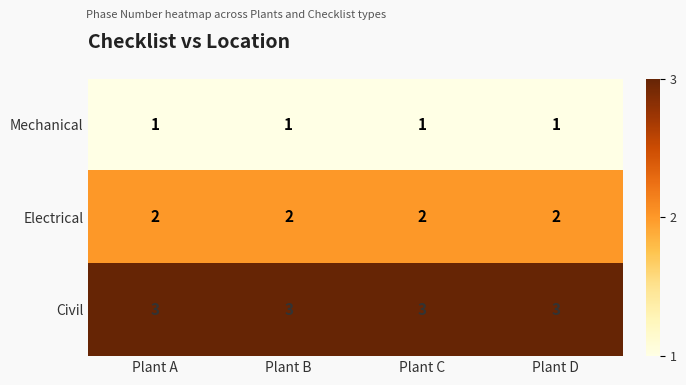

At how many categories does at least one series exceed 1?

4